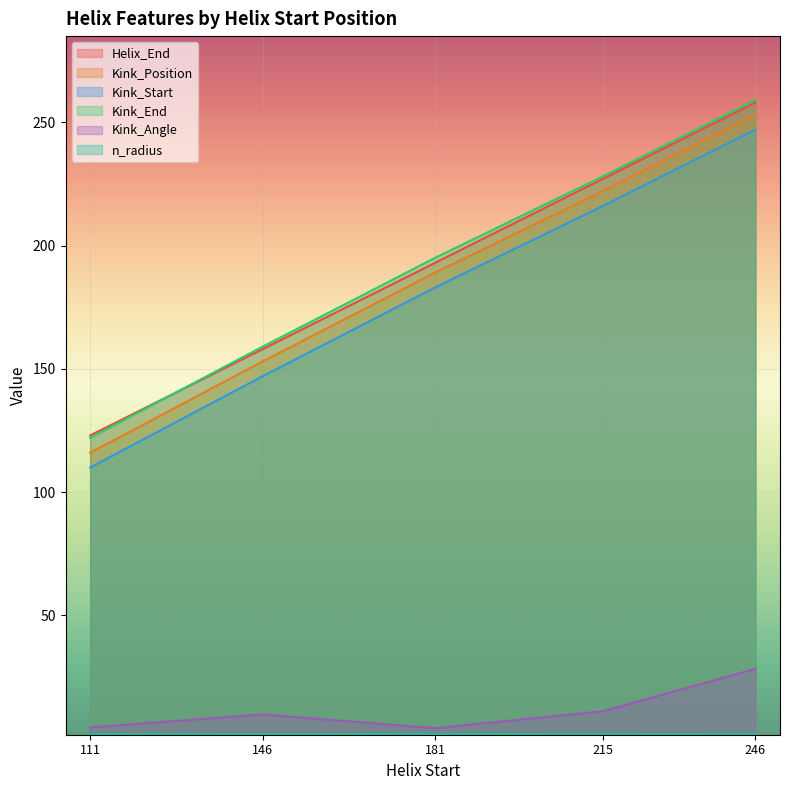

Which series has the largest total across all categories?

Kink_End